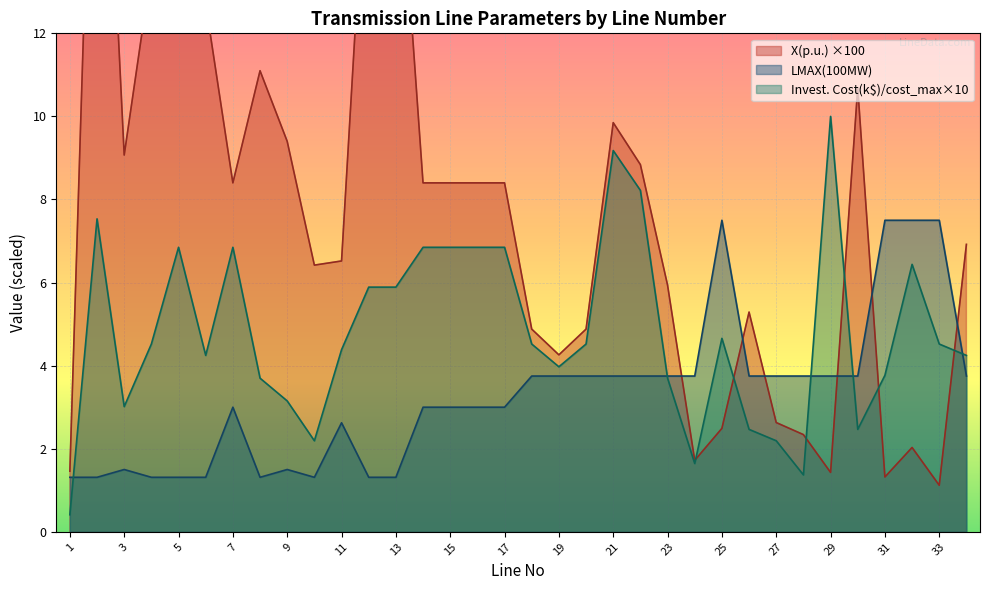

Rank the series at 29 from highest to lowest value.

Investment COST(k$), LMAX(100MW), X(p.u.)